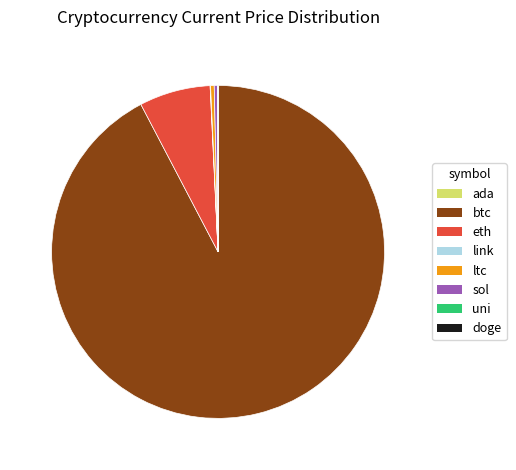

True or false: sol accounts for 0% of the total.

True